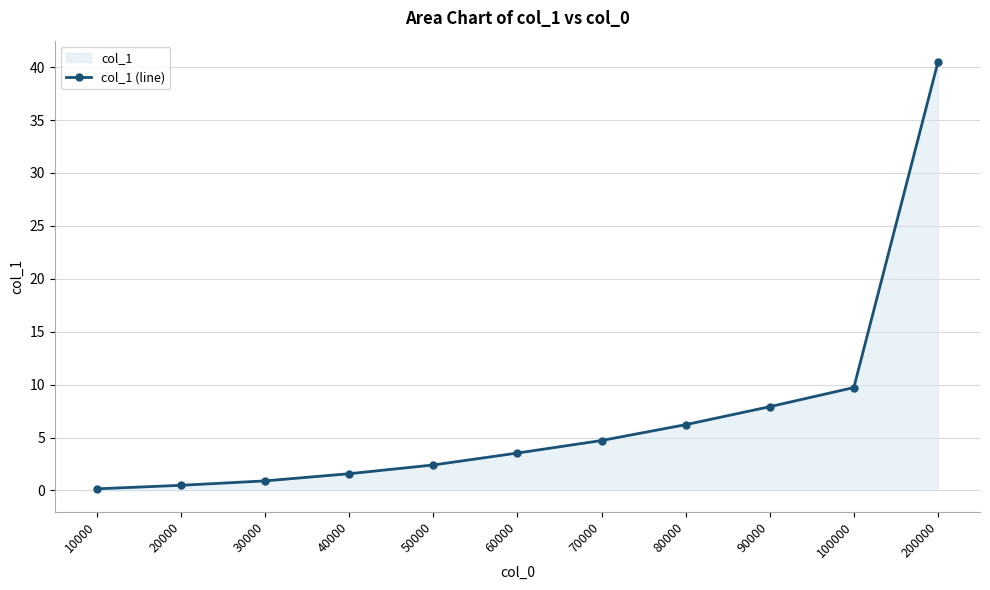

Rank the categories by value from lowest to highest.

10000, 20000, 30000, 40000, 50000, 60000, 70000, 80000, 90000, 100000, 200000